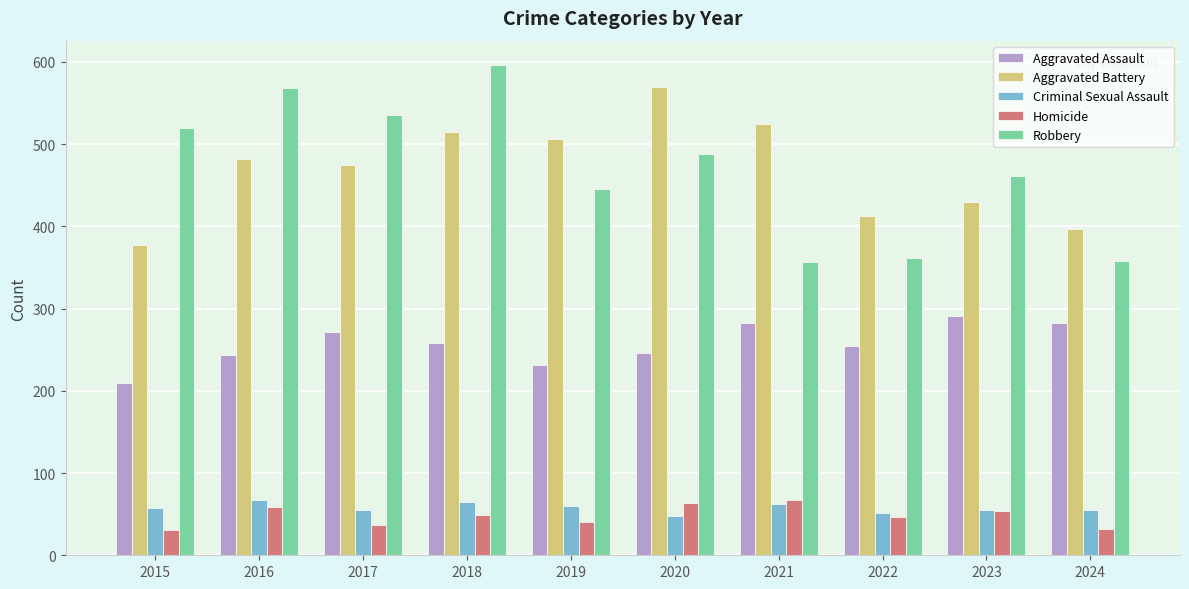

Between 2015 and 2020, which series saw the biggest shift?

Aggravated Battery